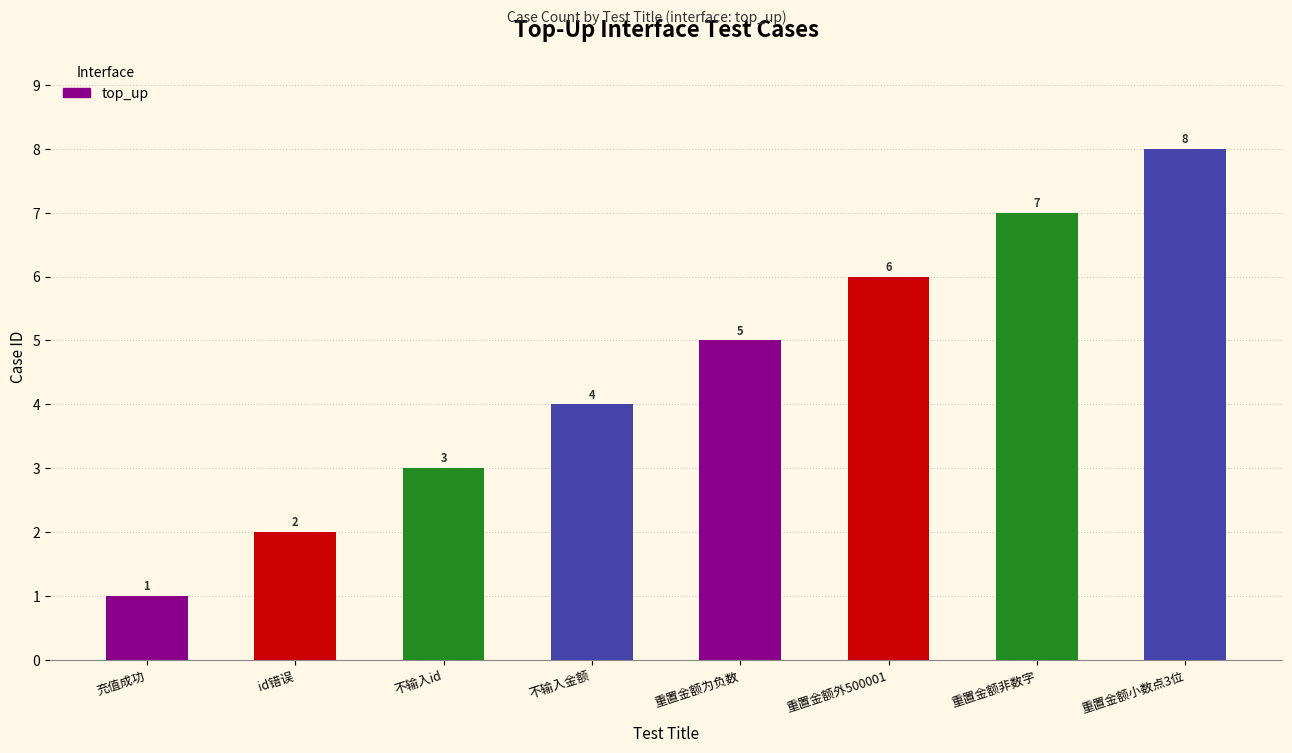

Reading right to left, extract all data points from this chart.

8	7	6	5	4	3	2	1